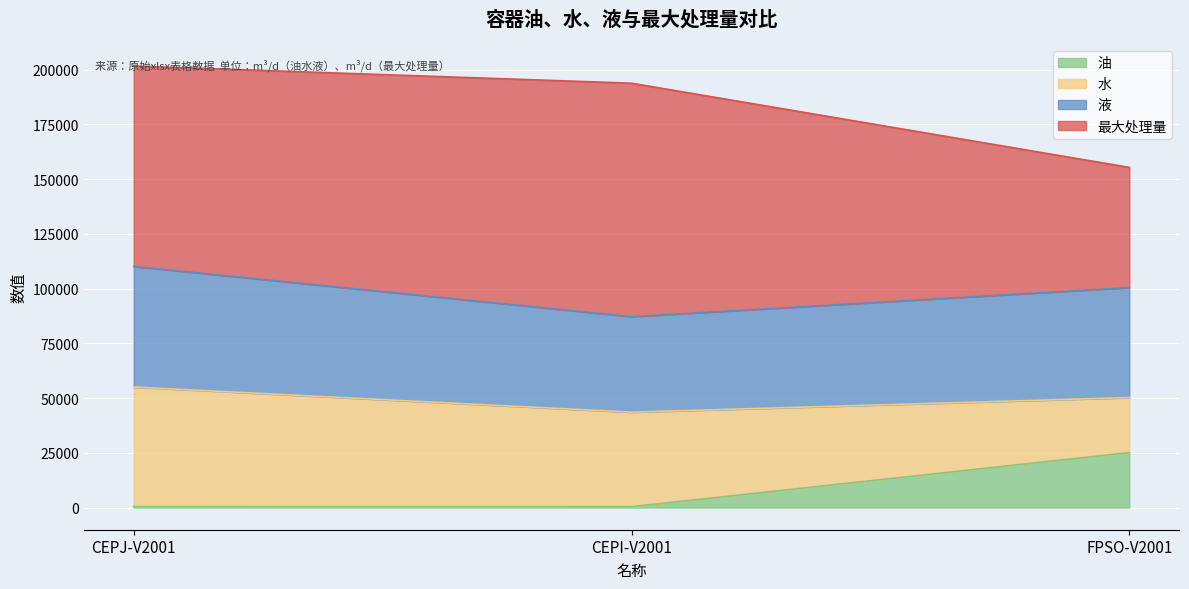

What is the label of the 3rd point from the right?

CEPJ-V2001